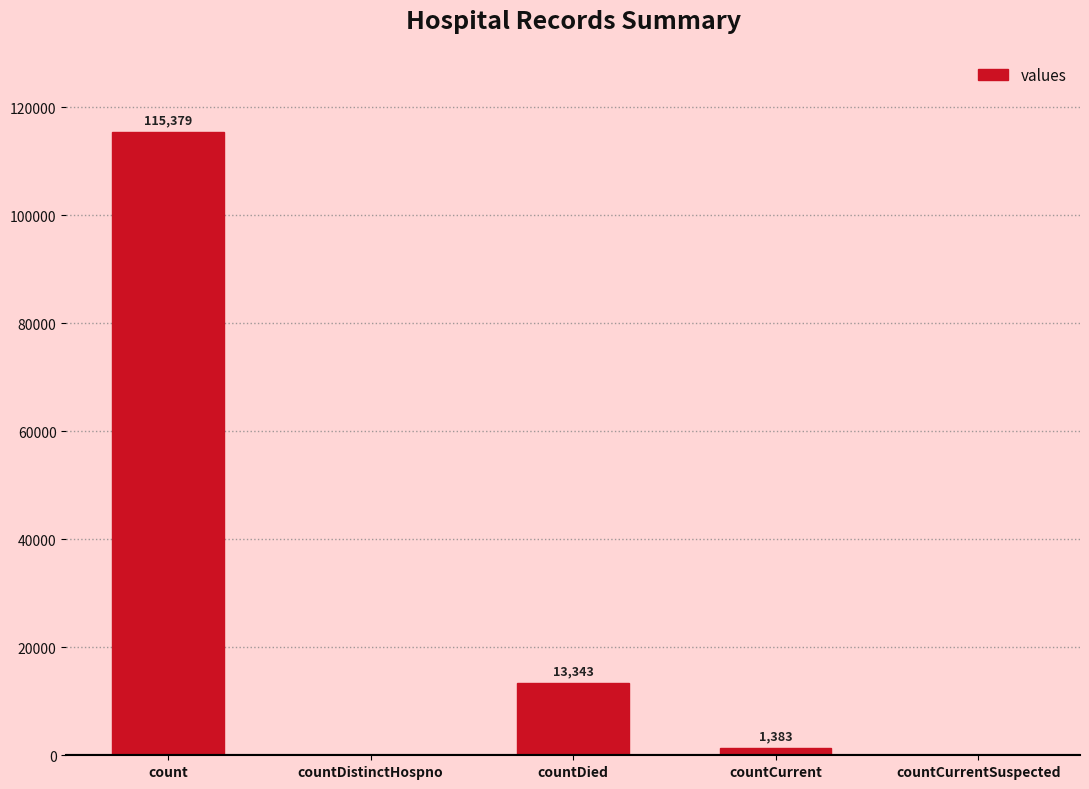

What is the maximum value shown in the chart?

115379